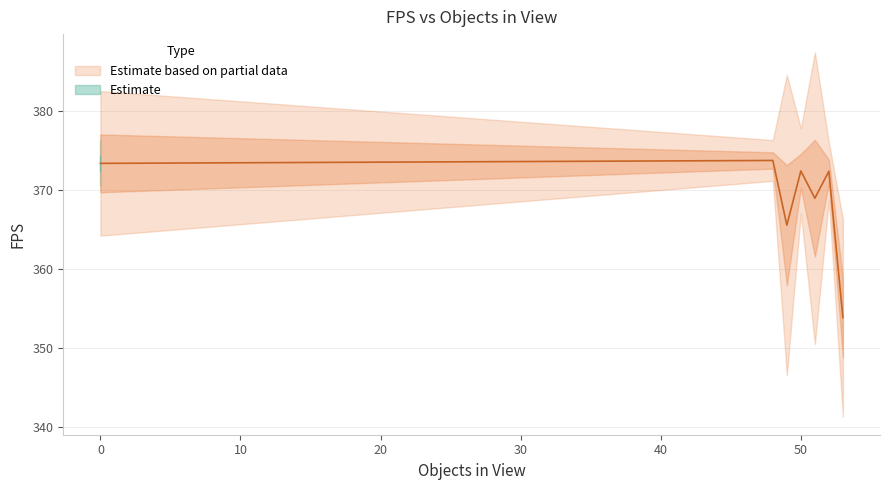

Read the value at 50.

372.7